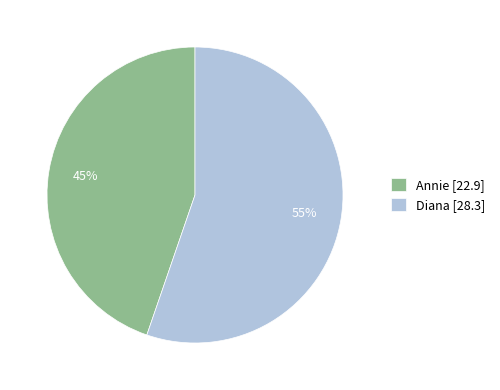

Rank the categories by value from highest to lowest.

Diana, Annie